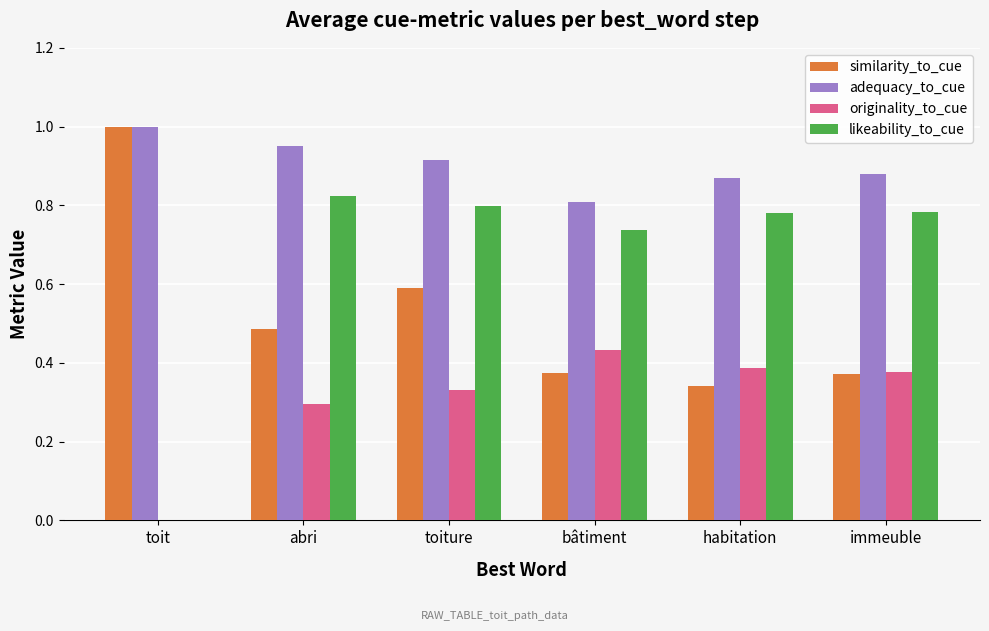

The value of adequacy_to_cue at bâtiment is 0.5. True or false?

False